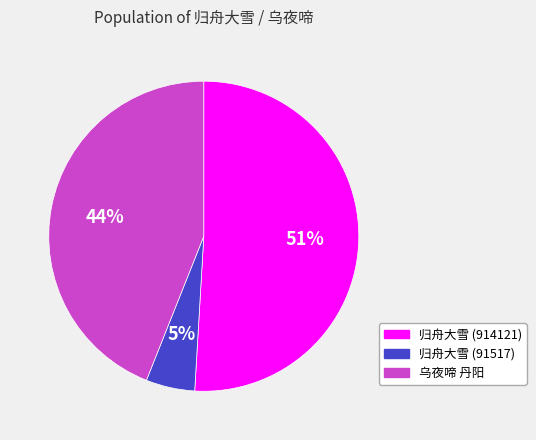

How many slices are in this pie chart?

3